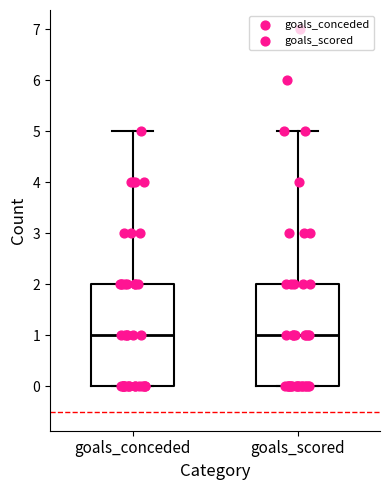

Reading left to right, transcribe this box plot: for each box, give where its median line is, the range the box spans, and where its two whiskers end, as read against the y-axis. The values are not printed on the chart, so give them approximately, as read against the axis.

goals_conceded: median 1, box 0 to 2, whiskers 0 to 5
goals_scored: median 1, box 0 to 2, whiskers 0 to 5